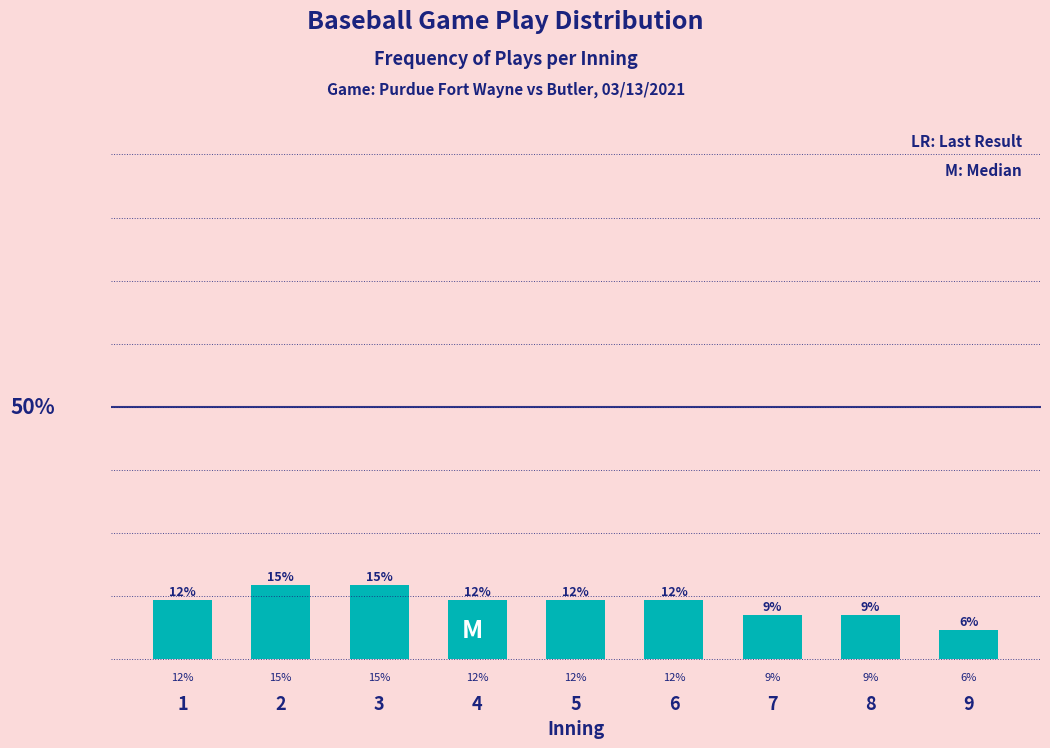

Does the chart contain any negative values?

No